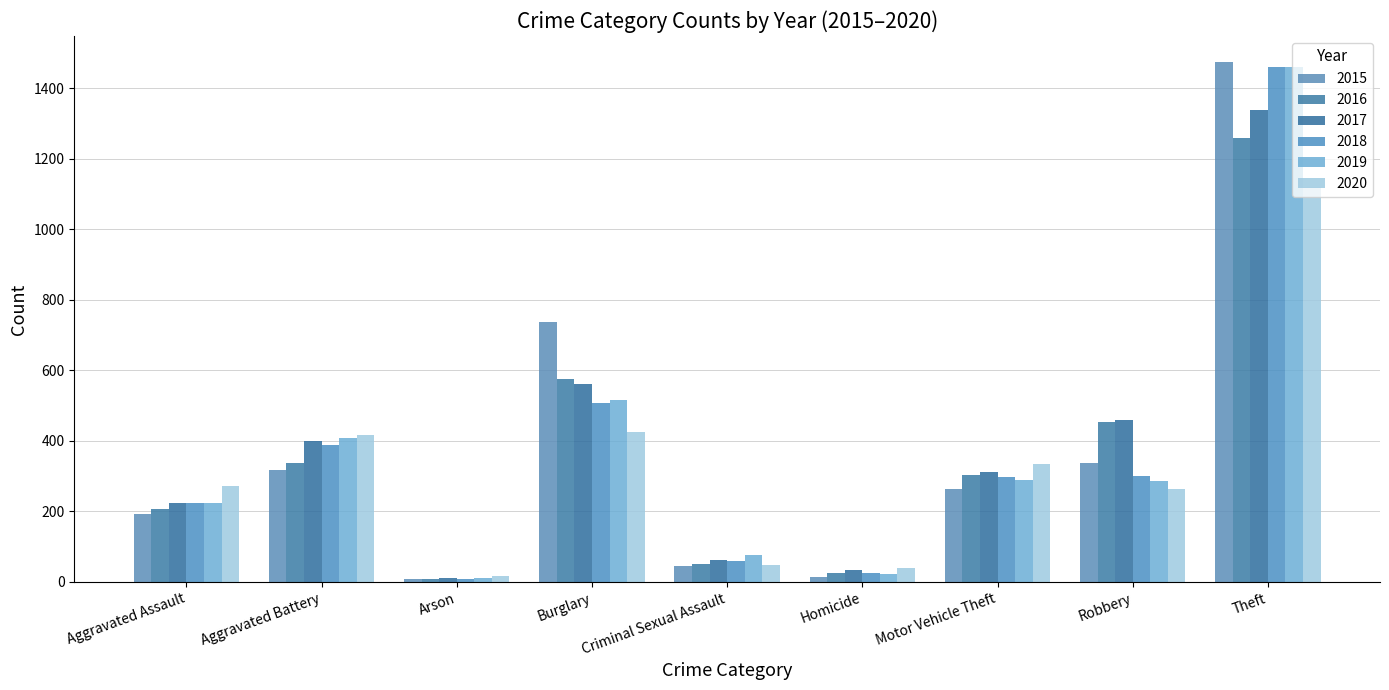

What is the difference between the maximum and minimum values in the 2019 series?

1447